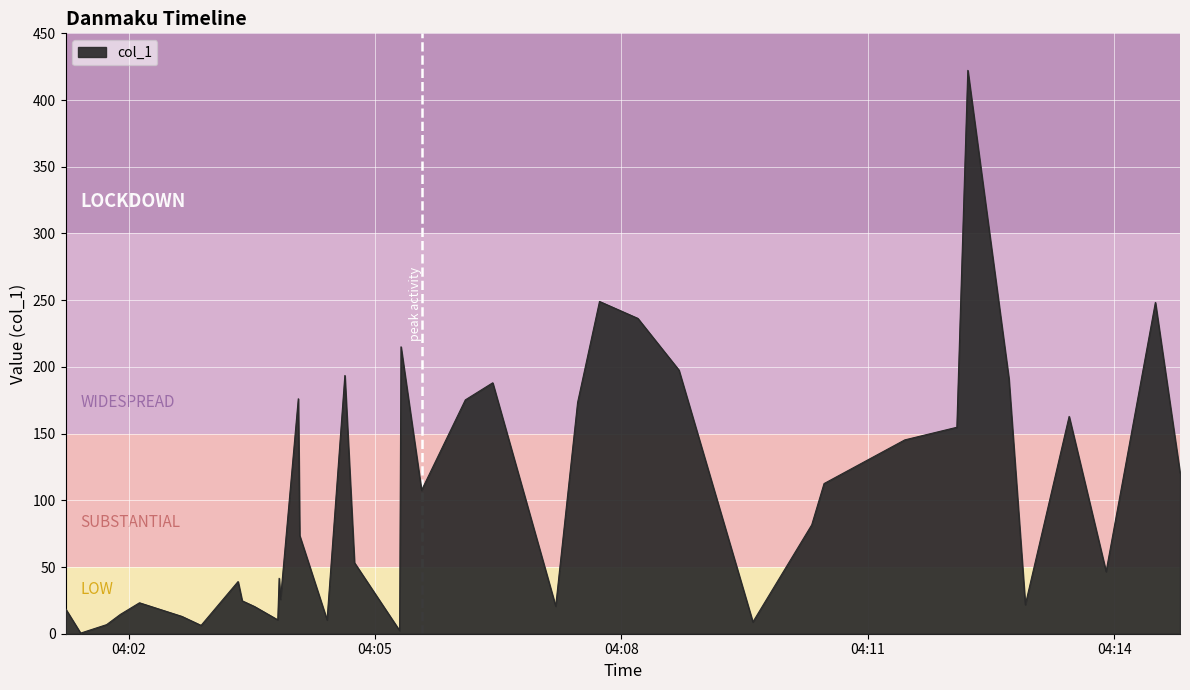

What is the difference between the maximum and minimum values?

421.8